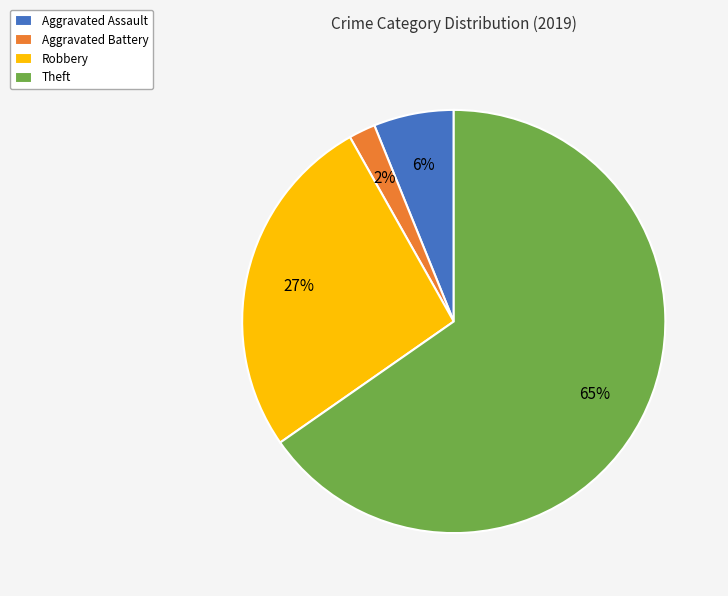

Which has a higher value, Theft or Robbery?

Theft